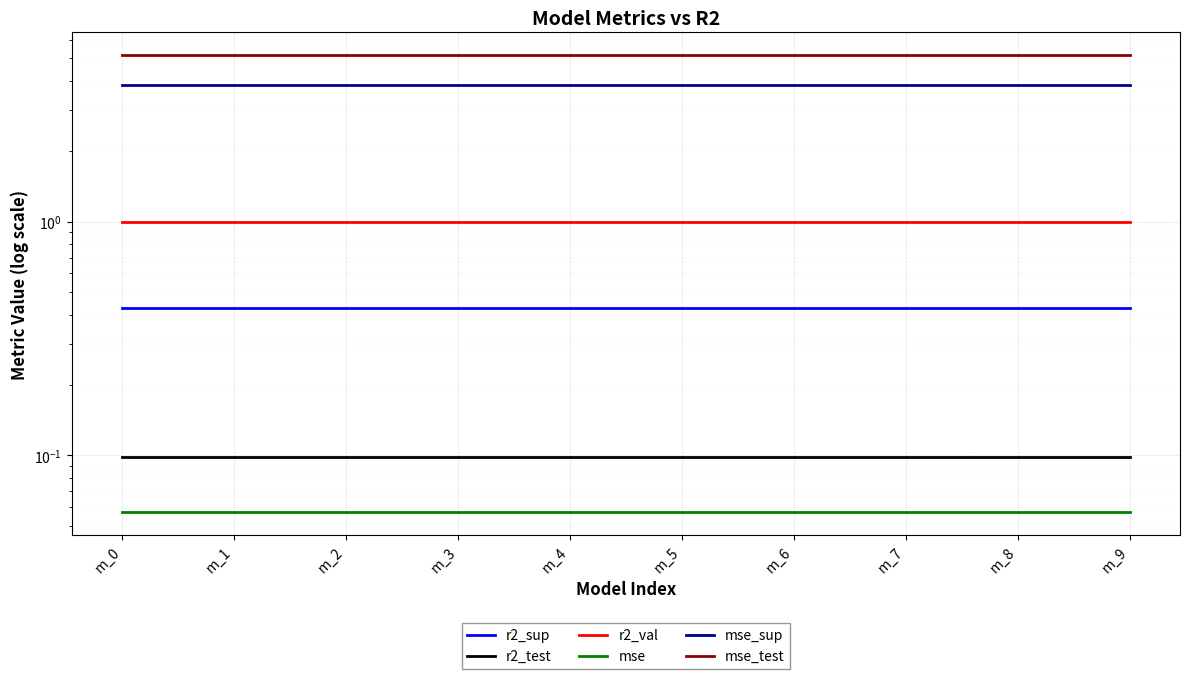

At how many categories does at least one series exceed 3?

10